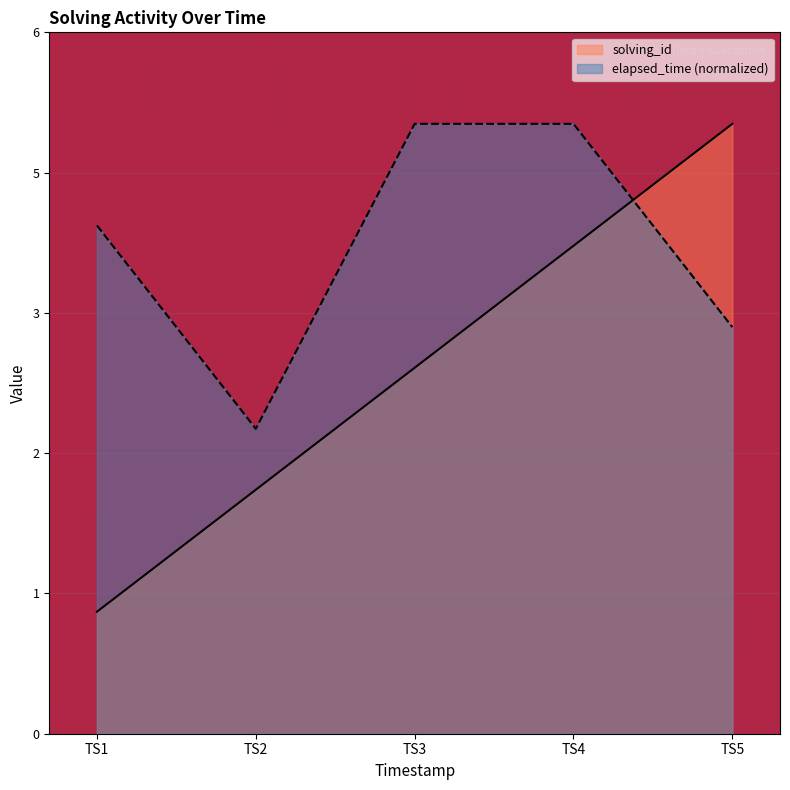

True or false: solving_id and elapsed_time intersect in this chart.

True